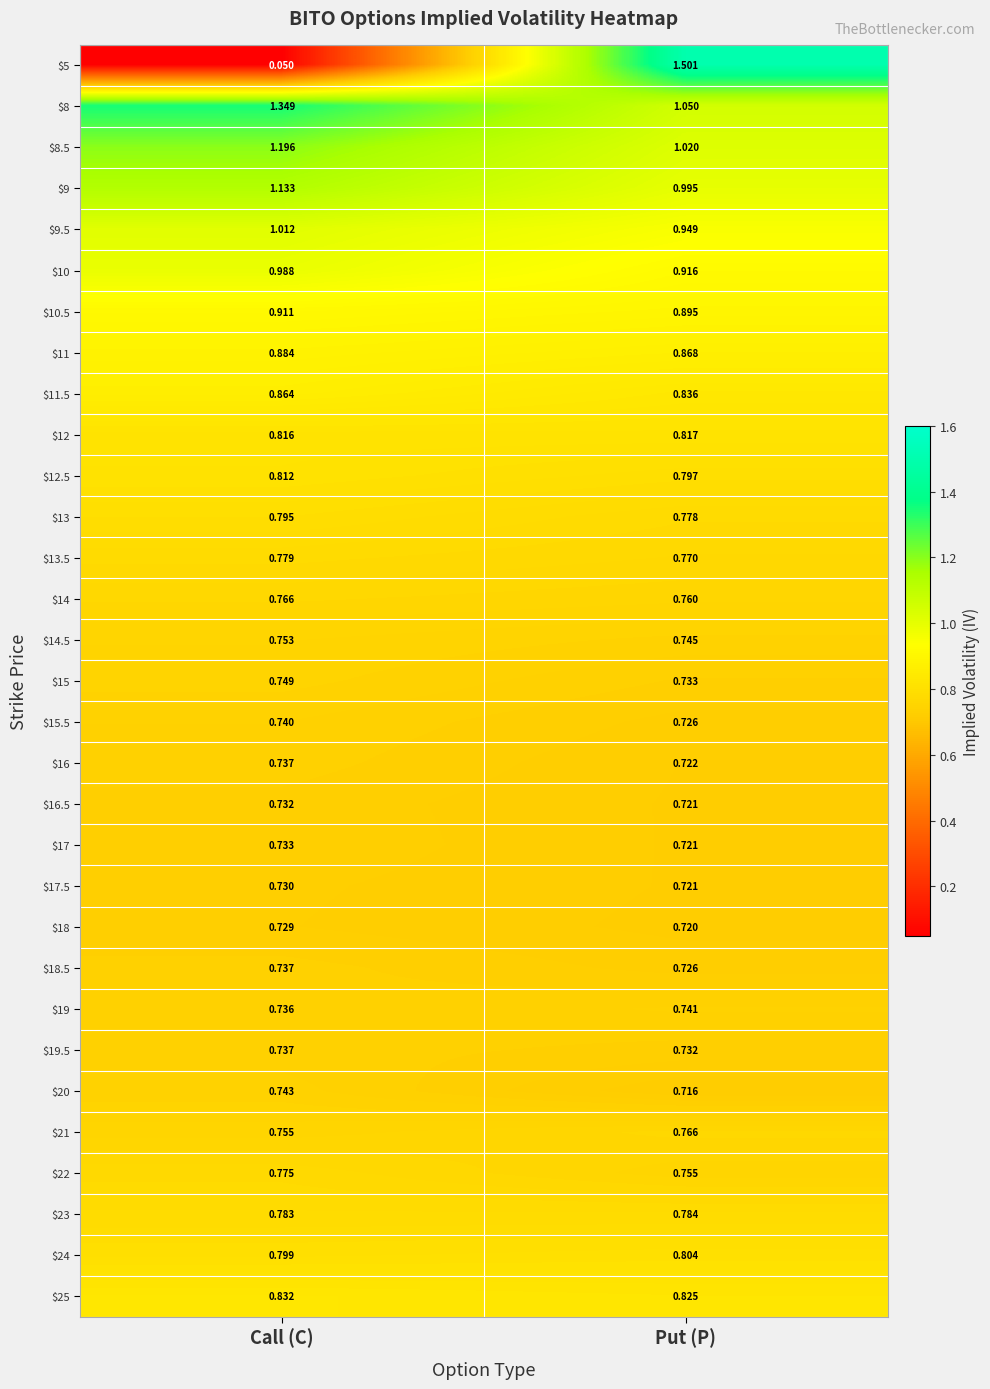

At which category is the sum across all series the highest?

Put (P)